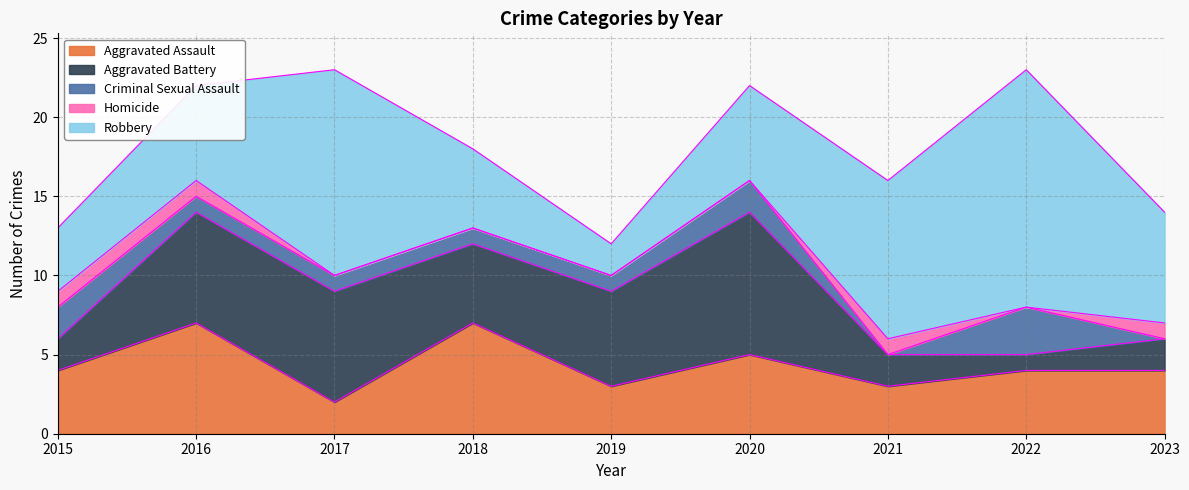

In Homicide, how many points are higher than both neighbors (excluding endpoints)?

1